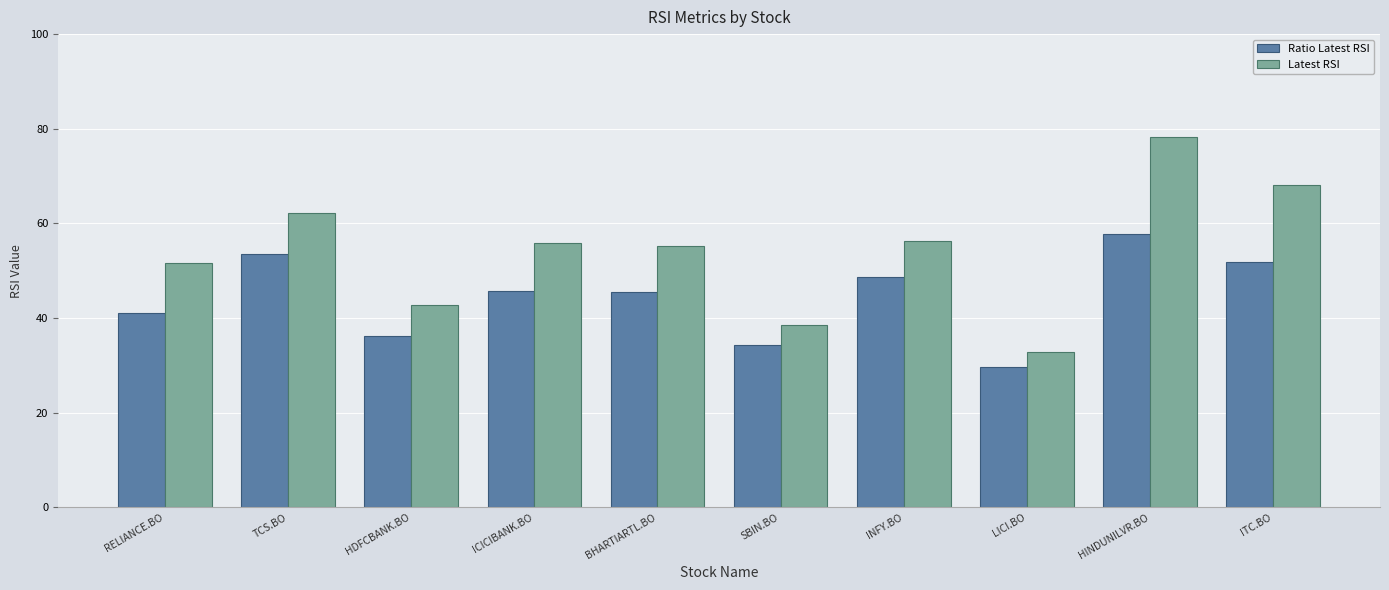

How many bars are there in each group?

2